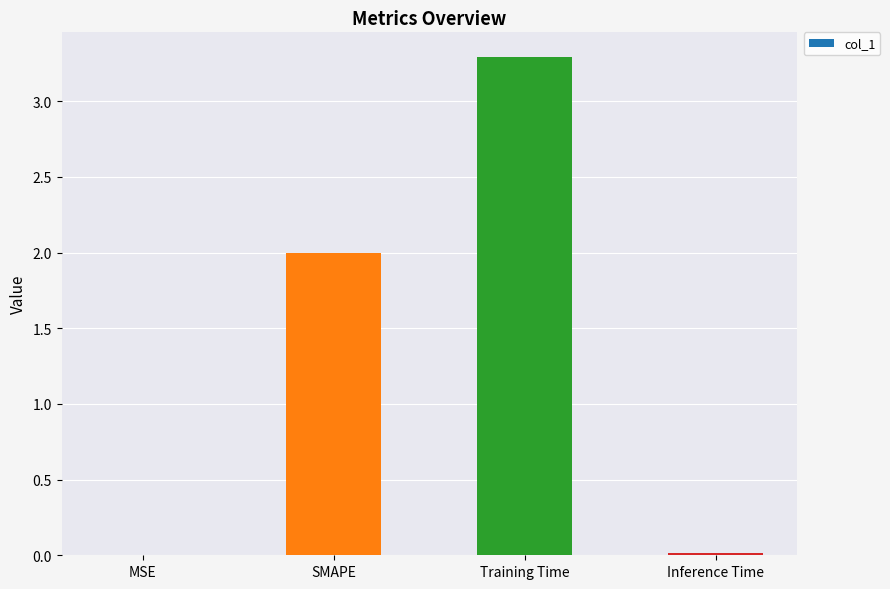

Between SMAPE and Training Time, which is larger?

Training Time